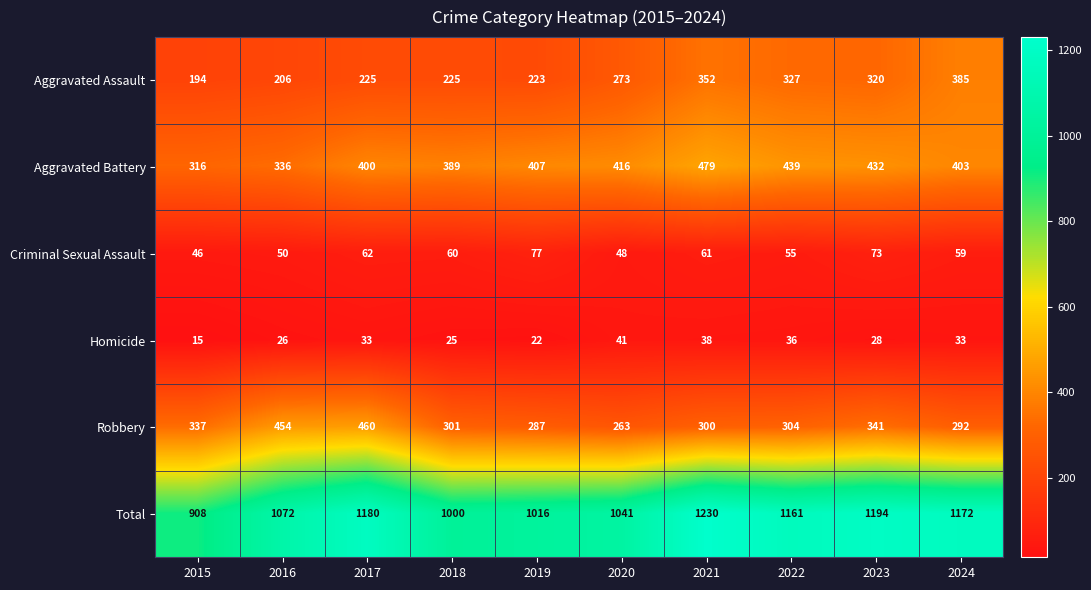

List the series in order of their peak value, highest first.

Total, Aggravated Battery, Robbery, Aggravated Assault, Criminal Sexual Assault, Homicide